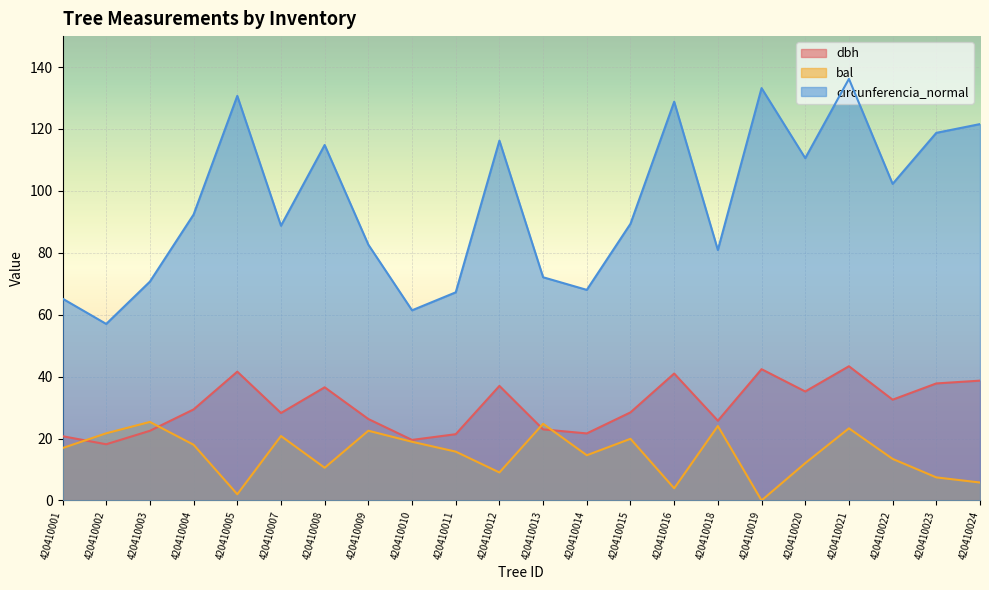

What is the difference between the second highest and minimum values in the bal series?

24.8